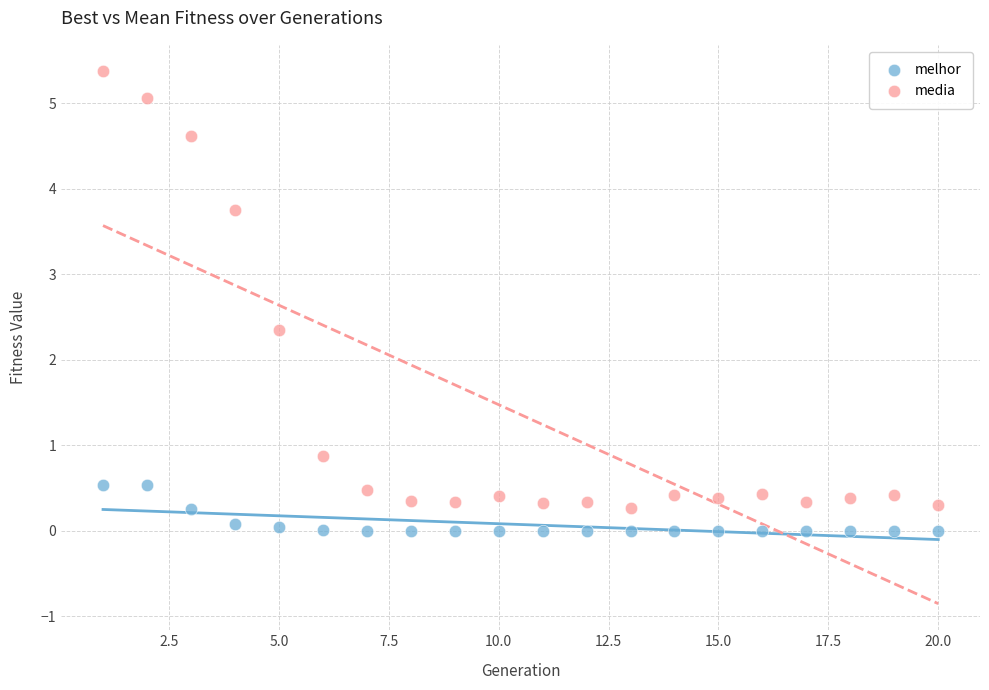

What are all the series names shown in the legend?

melhor, media